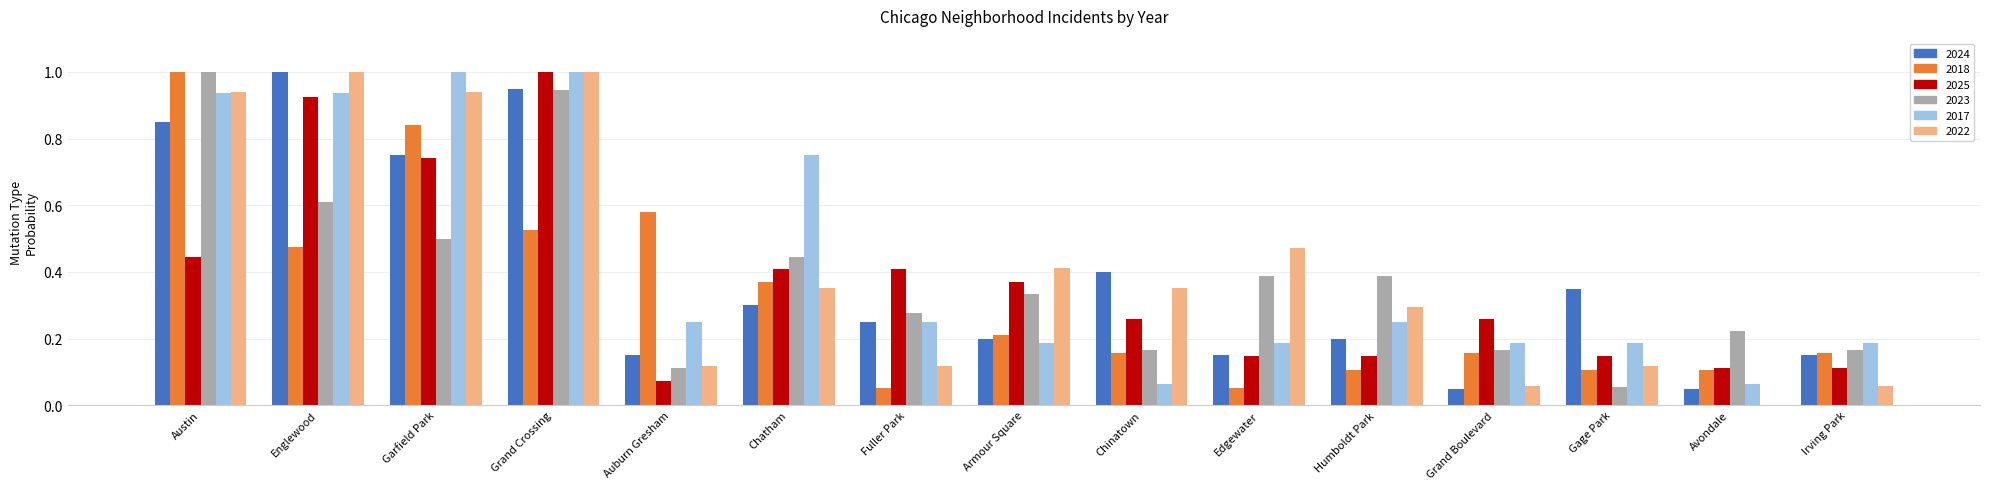

Which series changed the most between Garfield Park and Chatham?

2022